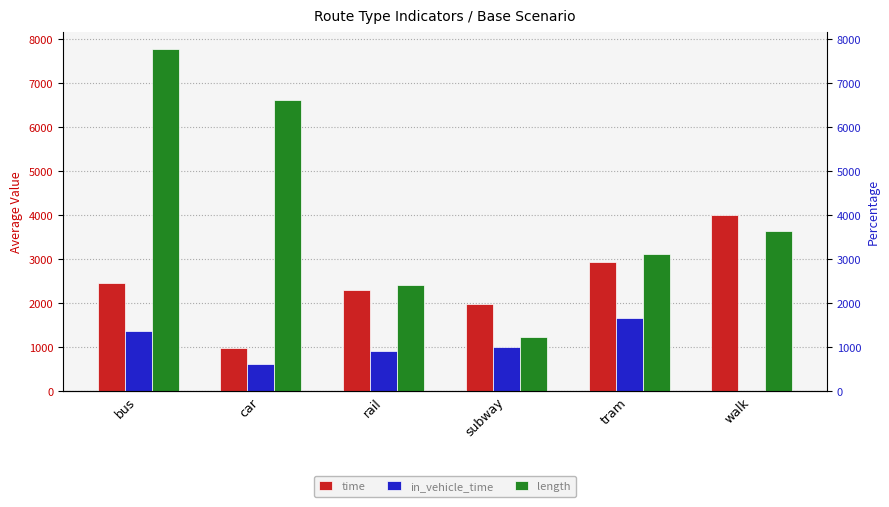

List the labels in order of in_vehicle_time value, smallest first.

walk, car, rail, subway, bus, tram